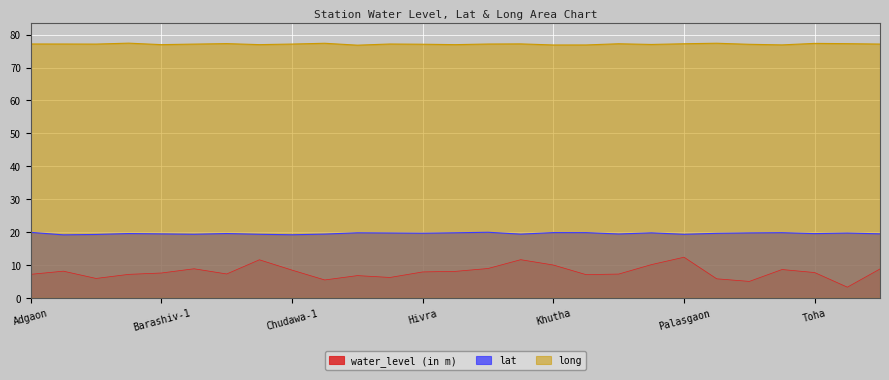

At how many categories does at least one series exceed 5?

27